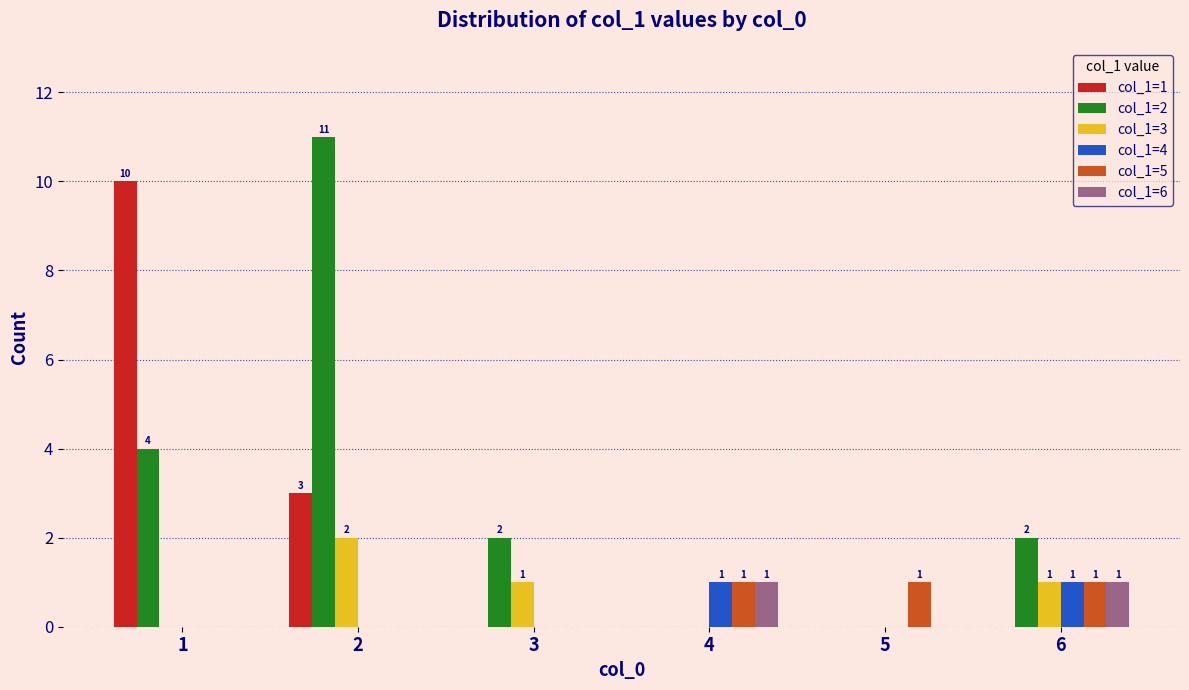

Is it true that col_1=4 equals 0 at 5?

True